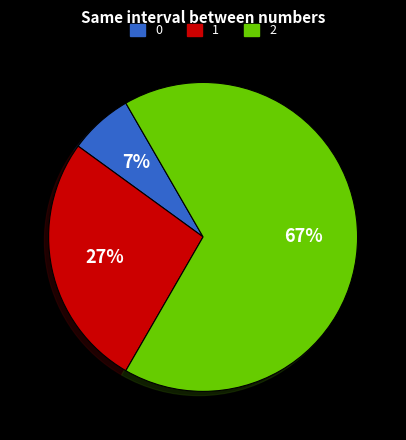

Is there a majority slice in this chart?

Yes